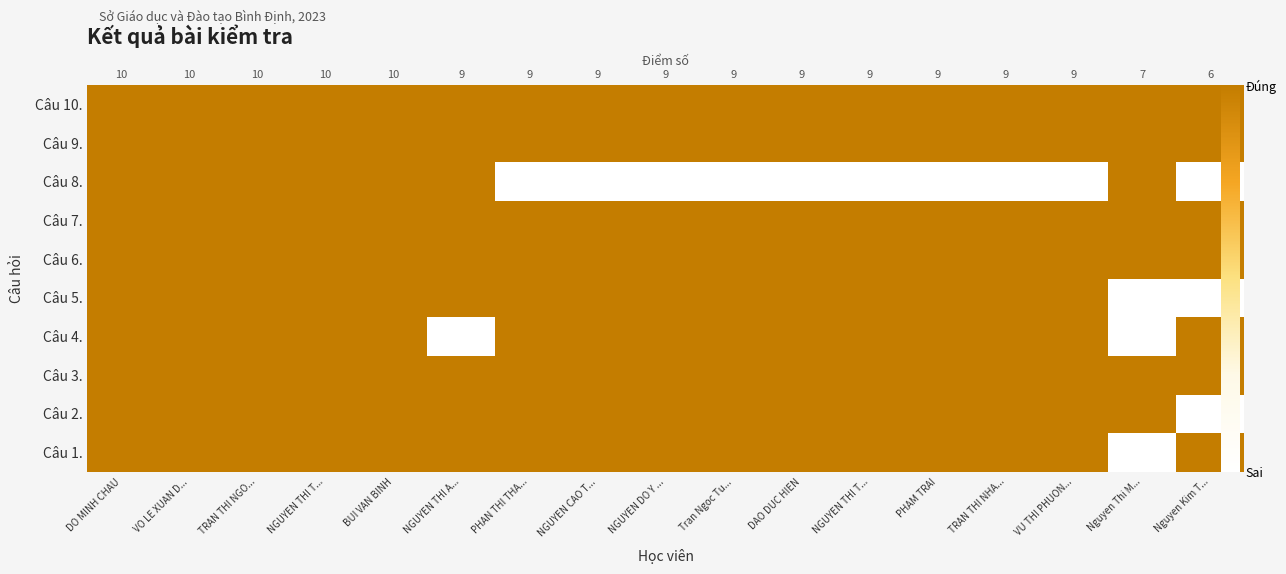

True or false: Câu 1. has a value of 1 at NGUYEN DO Y ....

True